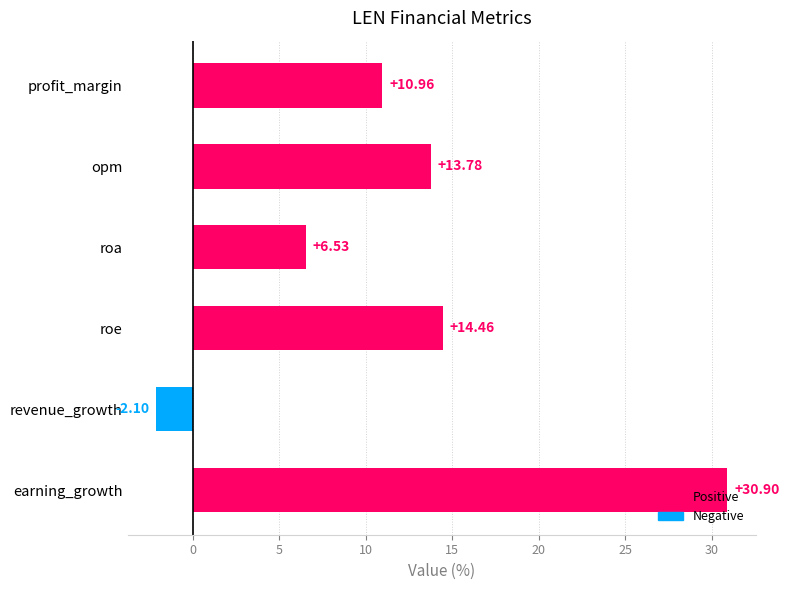

What is the change in value from profit_margin to earning_growth?

+19.9